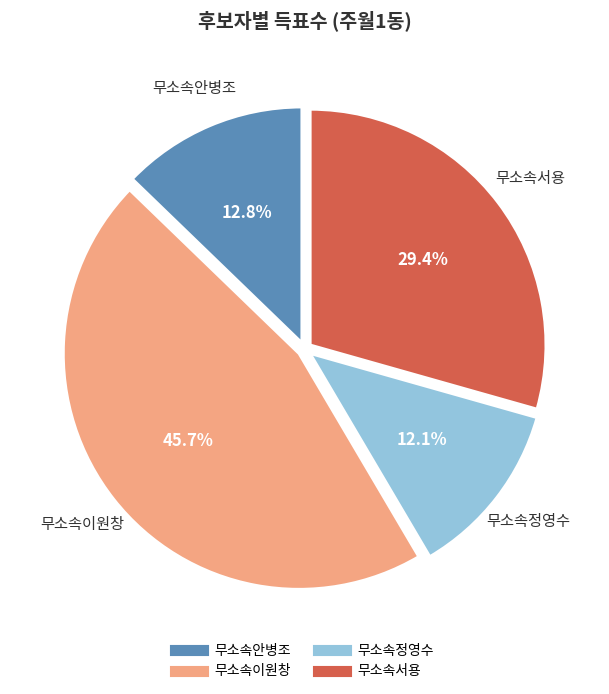

Which has a higher value, 무소속서용 or 무소속정영수?

무소속서용